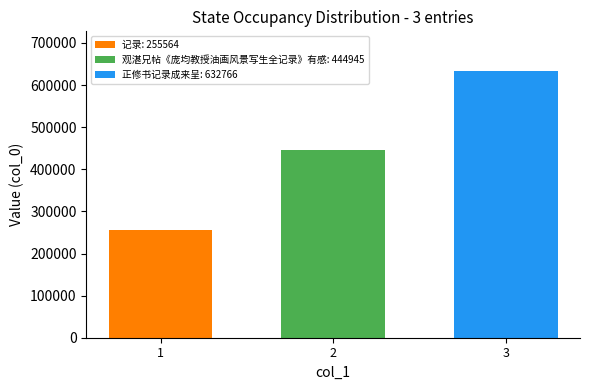

What is the maximum value shown in the chart?

632766